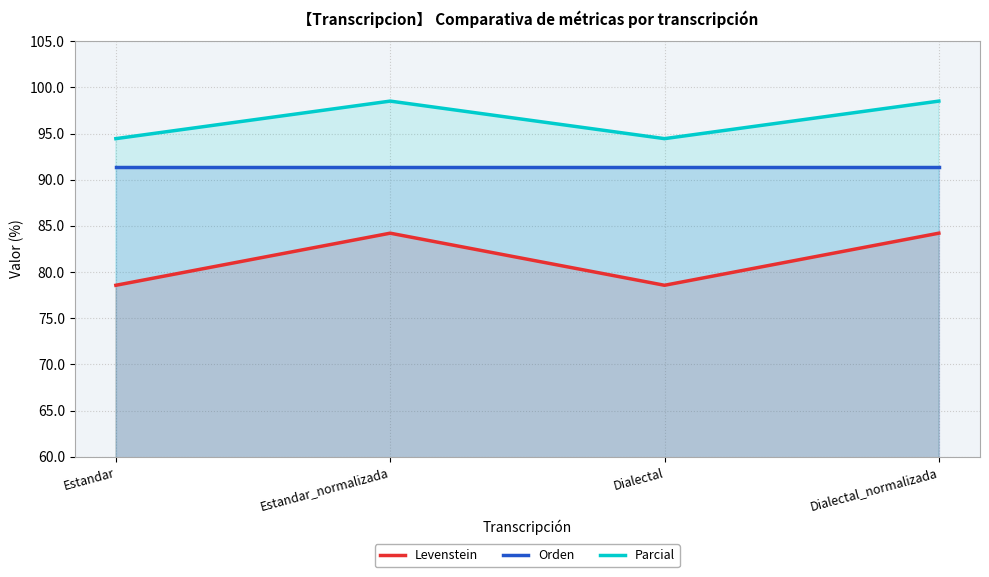

What is the difference between the highest and lowest values at Estandar?

15.9